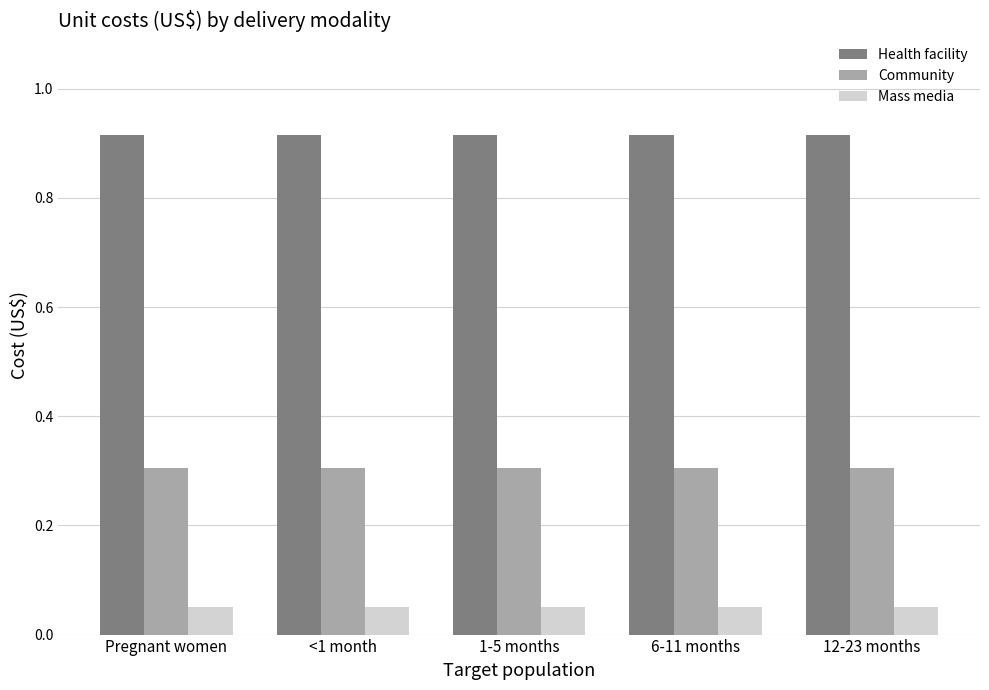

The Community series shows 0.3 at 1-5 months. True or false?

True